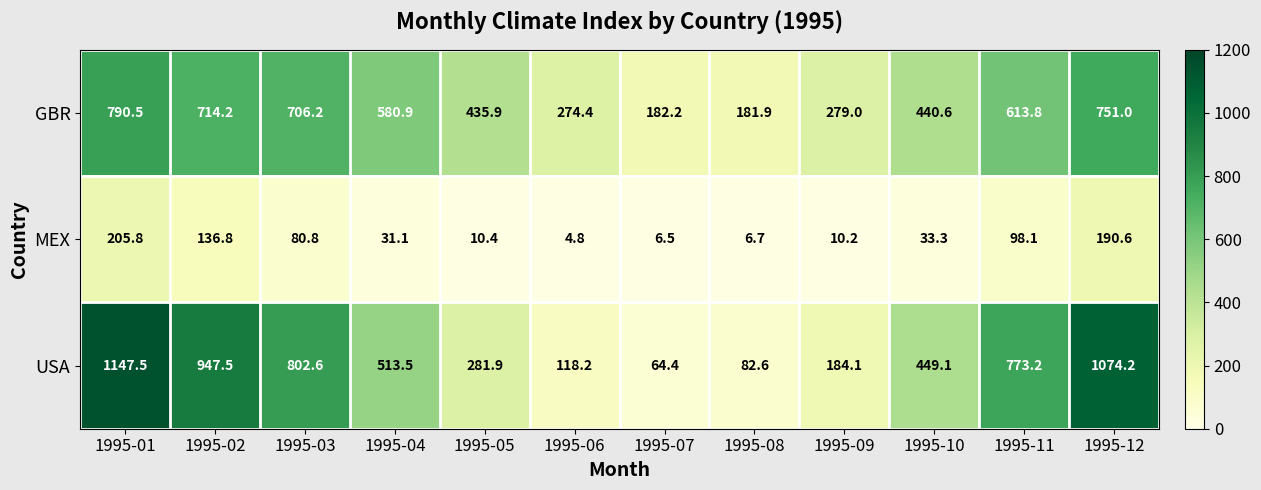

Which series has the widest spread of values?

USA